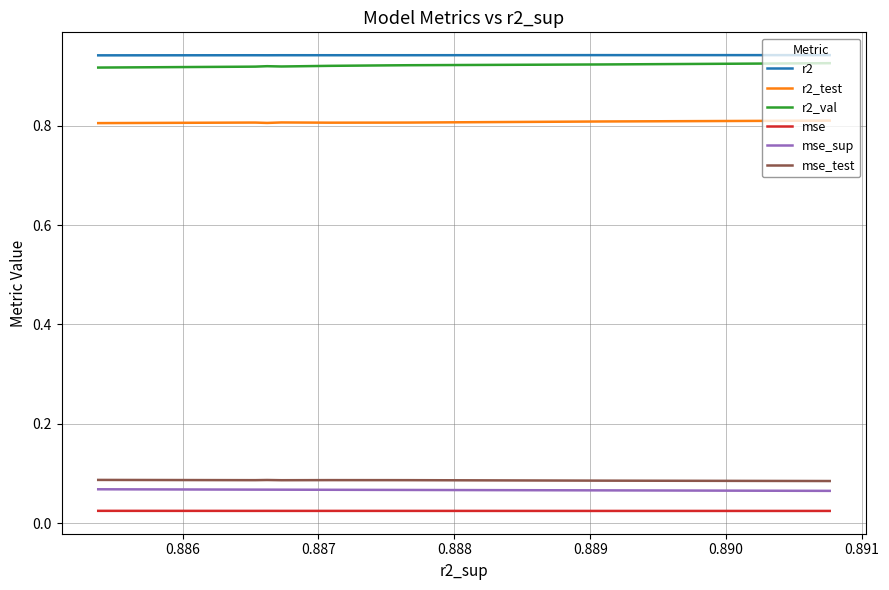

Reading right to left, extract all data points from this chart.

r2: 0.9	0.9	0.9	0.9	0.9	0.9	0.9	0.9	0.9	0.9
r2_test: 0.8	0.8	0.8	0.8	0.8	0.8	0.8	0.8	0.8	0.8
r2_val: 0.9	0.9	0.9	0.9	0.9	0.9	0.9	0.9	0.9	0.9
mse: 0.0	0.0	0.0	0.0	0.0	0.0	0.0	0.0	0.0	0.0
mse_sup: 0.1	0.1	0.1	0.1	0.1	0.1	0.1	0.1	0.1	0.1
mse_test: 0.1	0.1	0.1	0.1	0.1	0.1	0.1	0.1	0.1	0.1